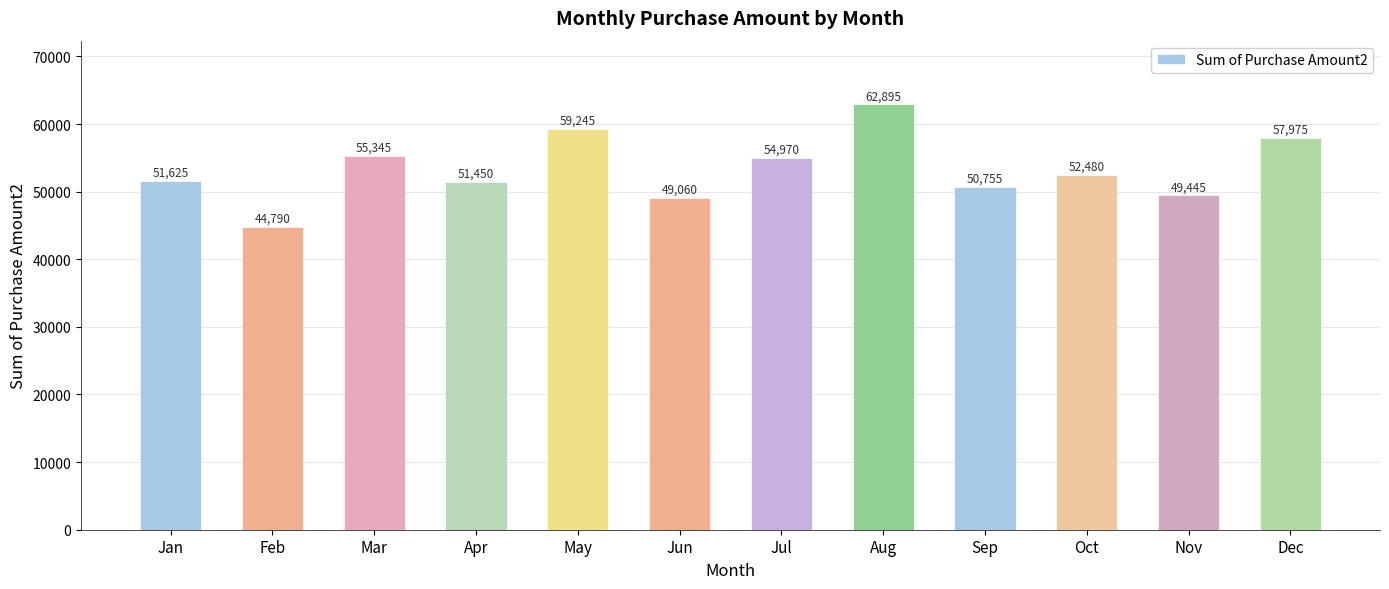

List the labels in order of value, smallest first.

Feb, Jun, Nov, Sep, Apr, Jan, Oct, Jul, Mar, Dec, May, Aug